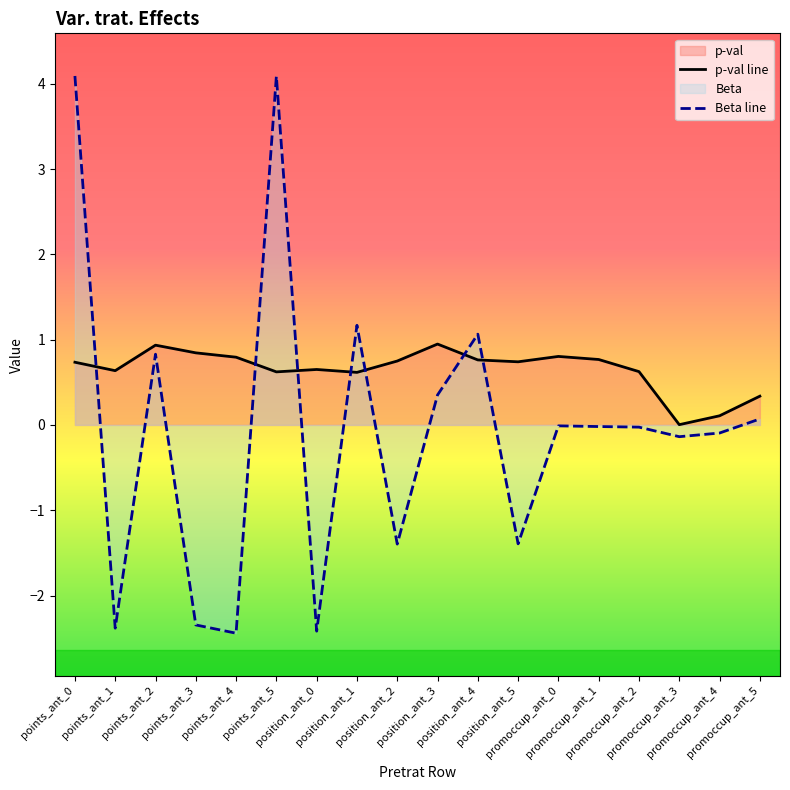

True or false: Beta has a value of -0.0 at promoccup_ant_1.

False